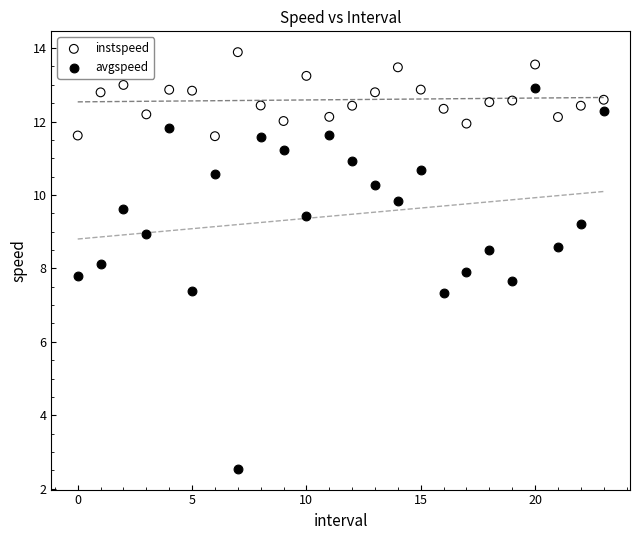

Which series has the widest spread of Y values?

avgspeed